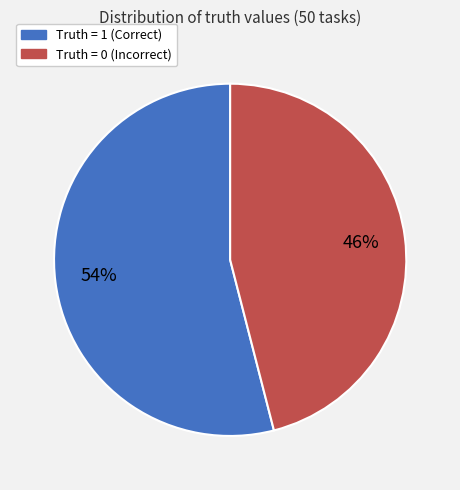

How many slices are in this pie chart?

2